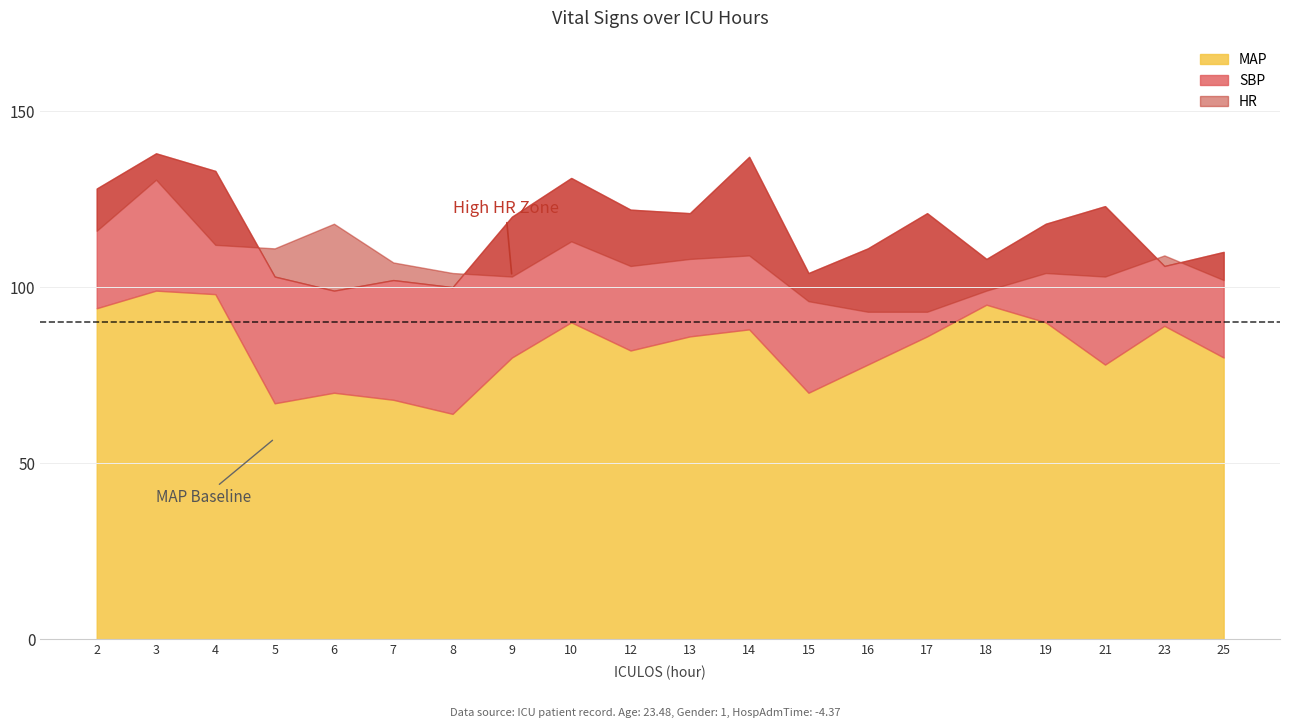

What is the average value of the MAP series?

82.6